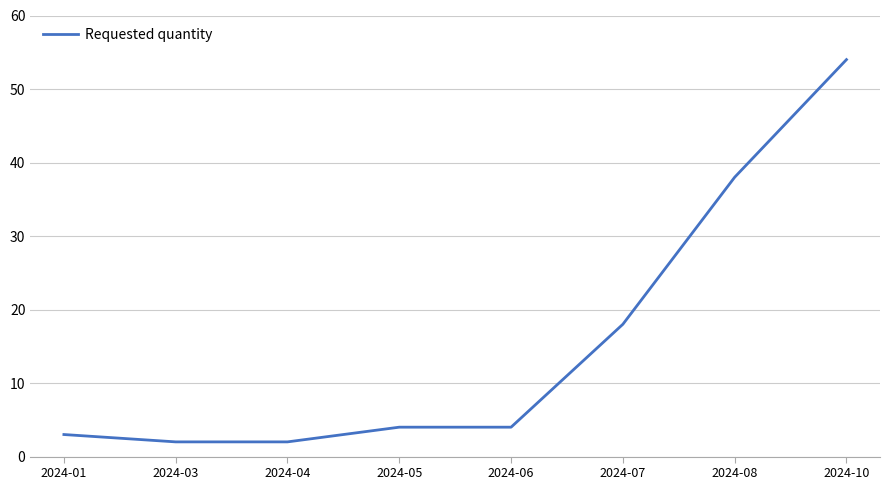

The chart shows a value of 7 at 2024-05. True or false?

False